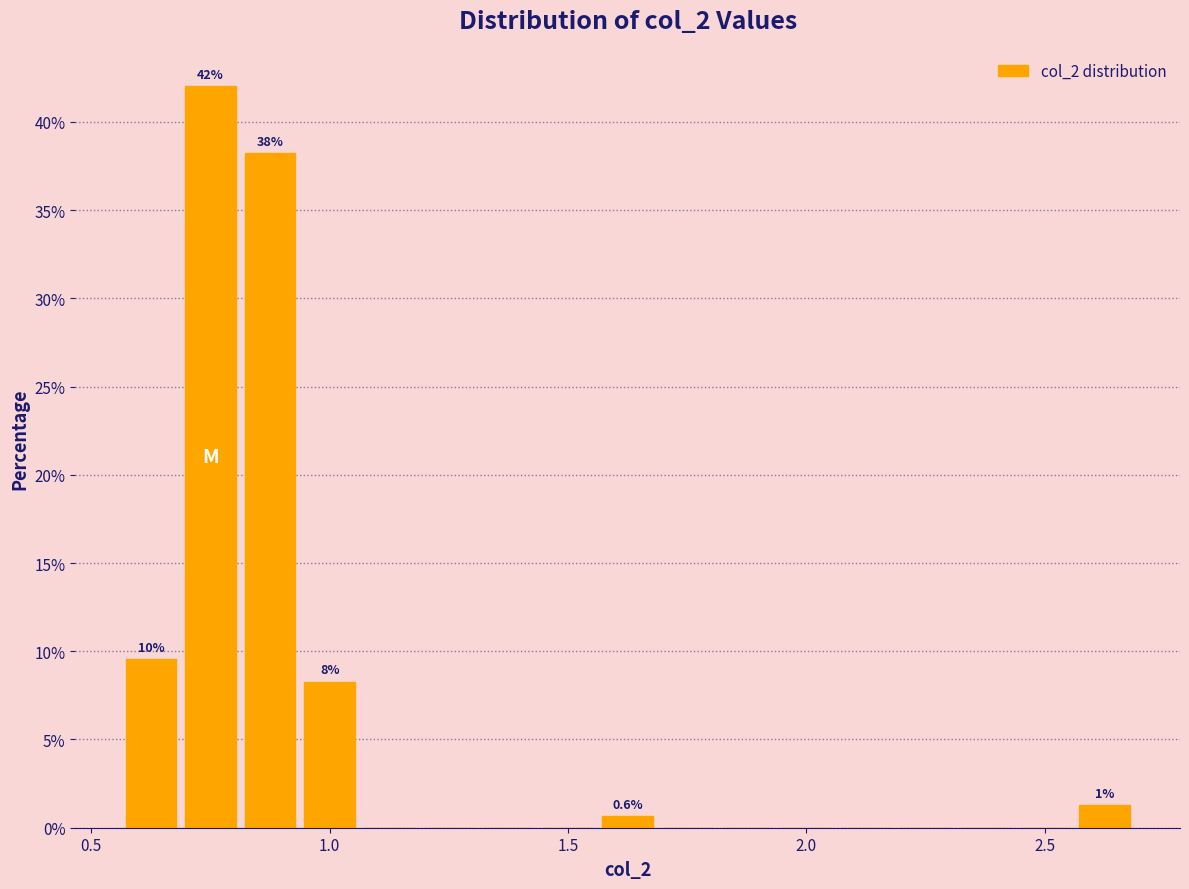

Read against the x-axis, roughly where is the centre of the tallest bar?

0.75